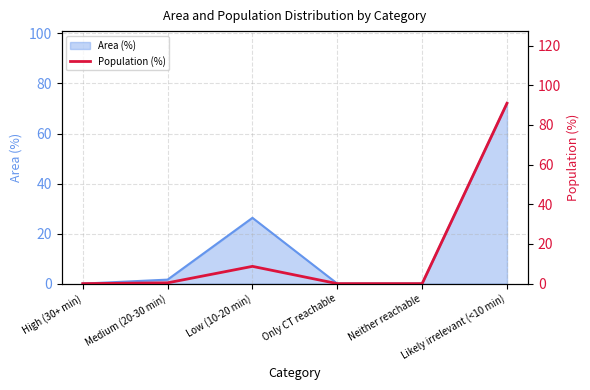

What is the sum of all values?

100.0